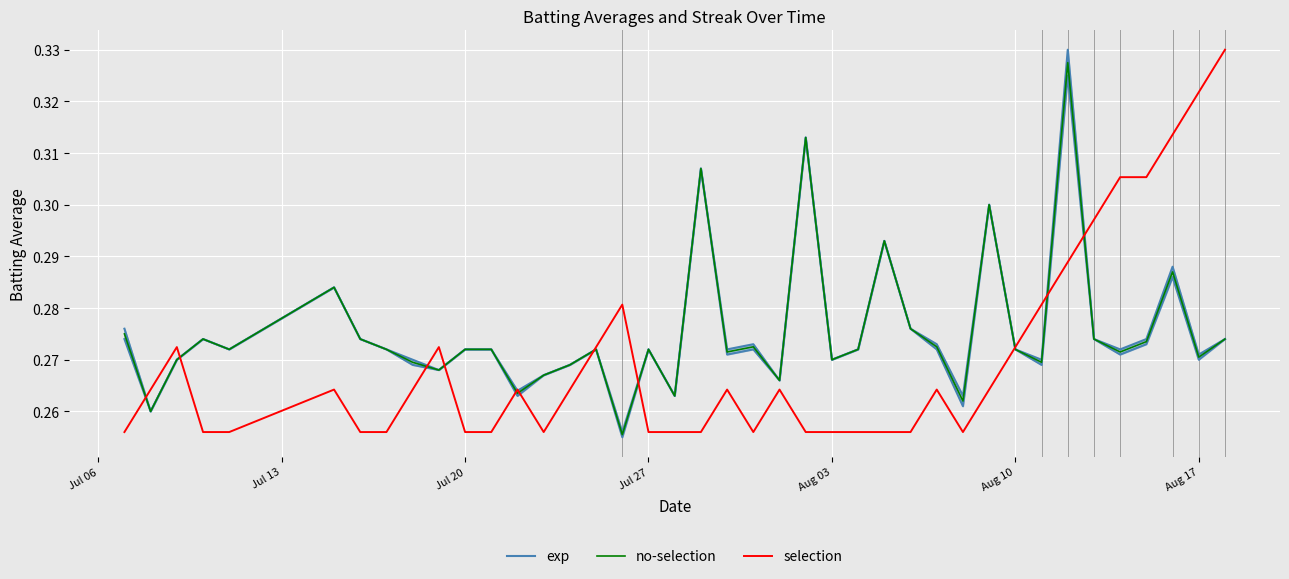

At which label is Streak (normalized) closest to 0?

Jul 06